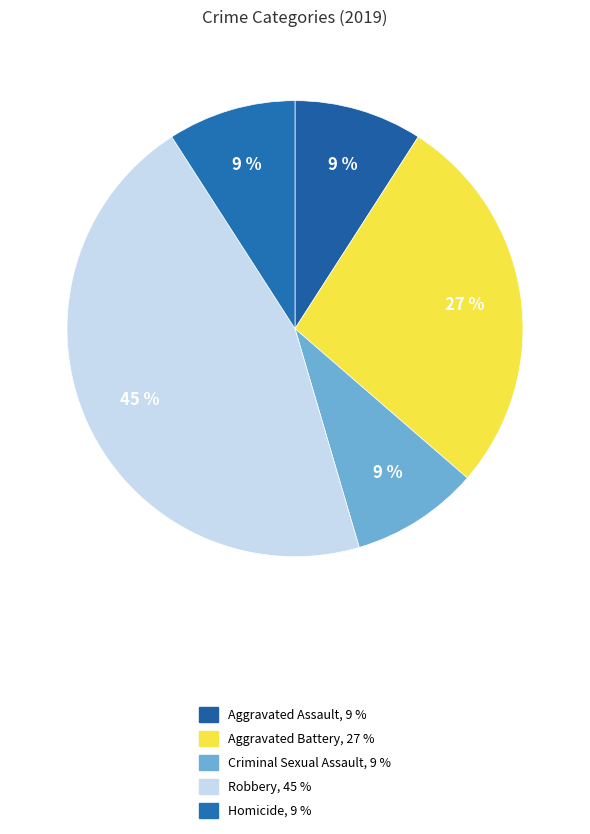

Rank the categories by value from highest to lowest.

Robbery, Aggravated Battery, Aggravated Assault, Criminal Sexual Assault, Homicide